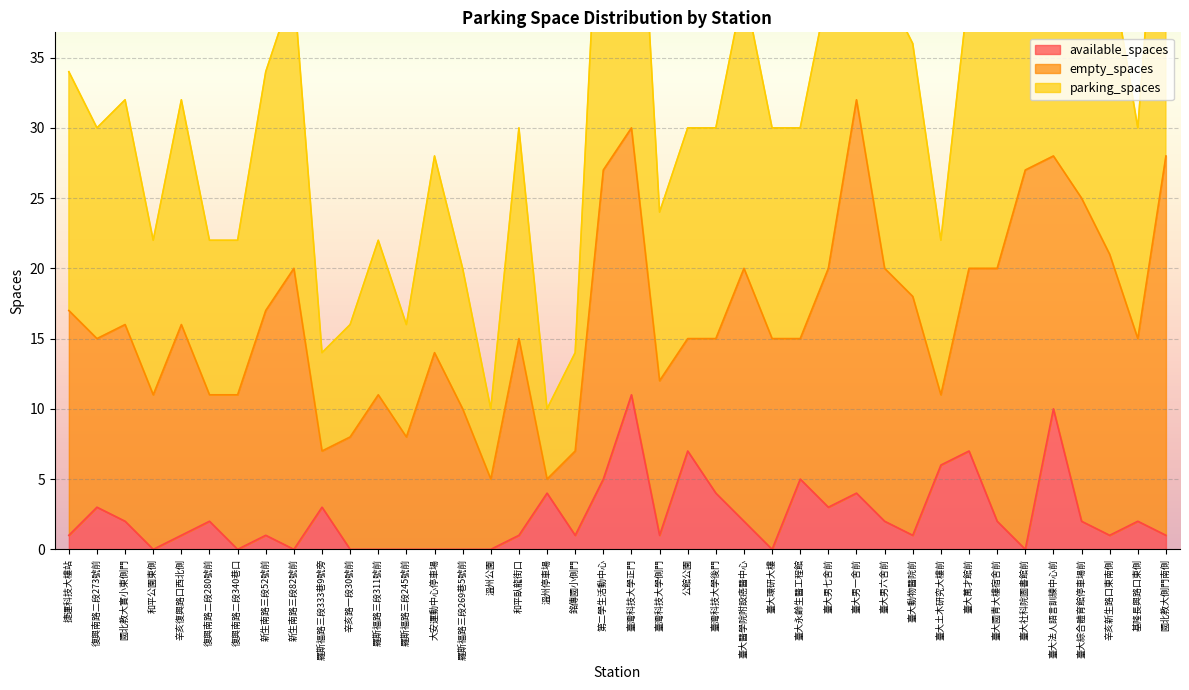

True or false: available_spaces has a value of 1 at 臺灣科技大學側門.

True